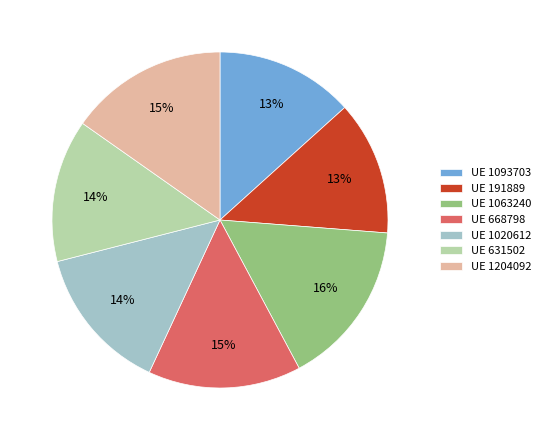

The UE 631502 slice represents 21% of the pie. True or false?

False